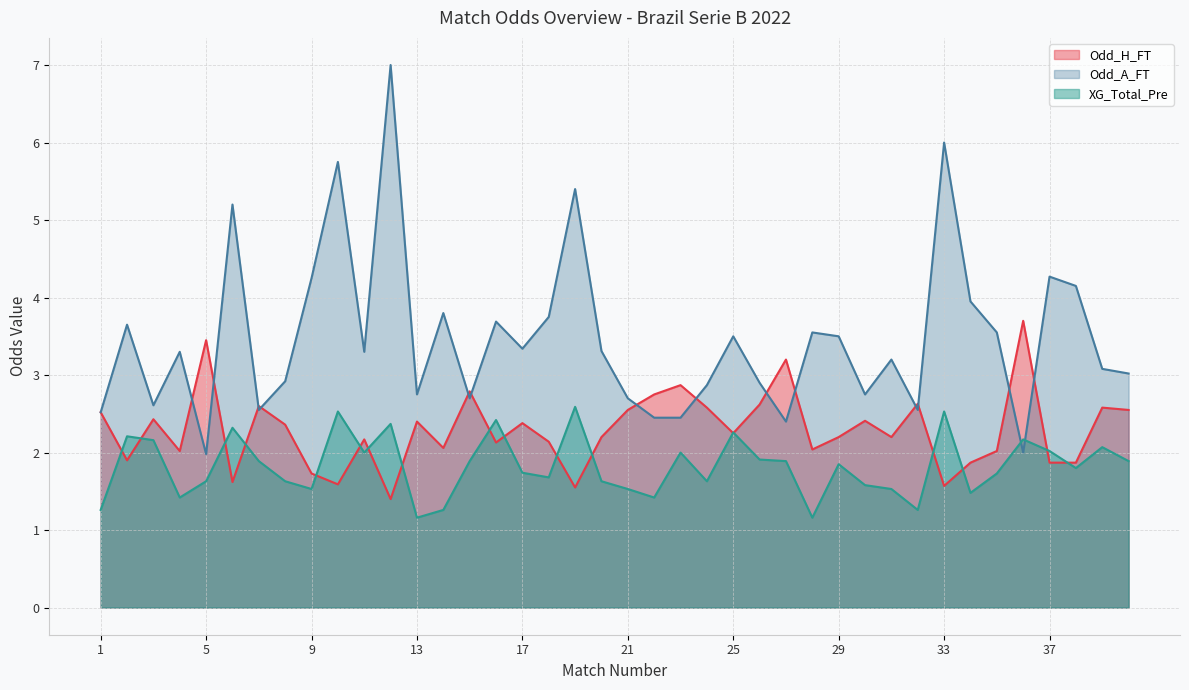

What is the value of the Odd_A_FT point at the 39th from the left?

3.1